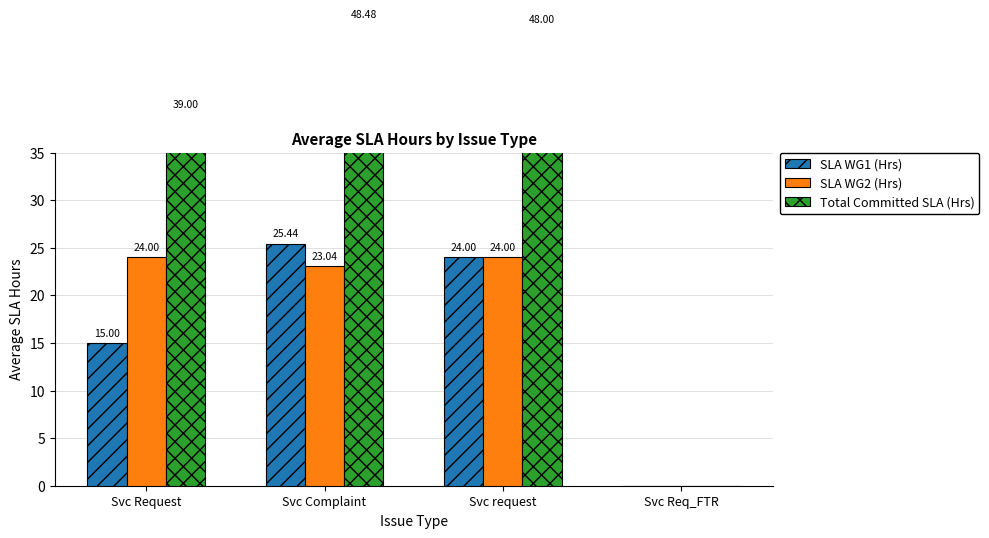

Which series changed the most between Svc request and Svc Req_FTR?

Total Committed SLA (Hrs)